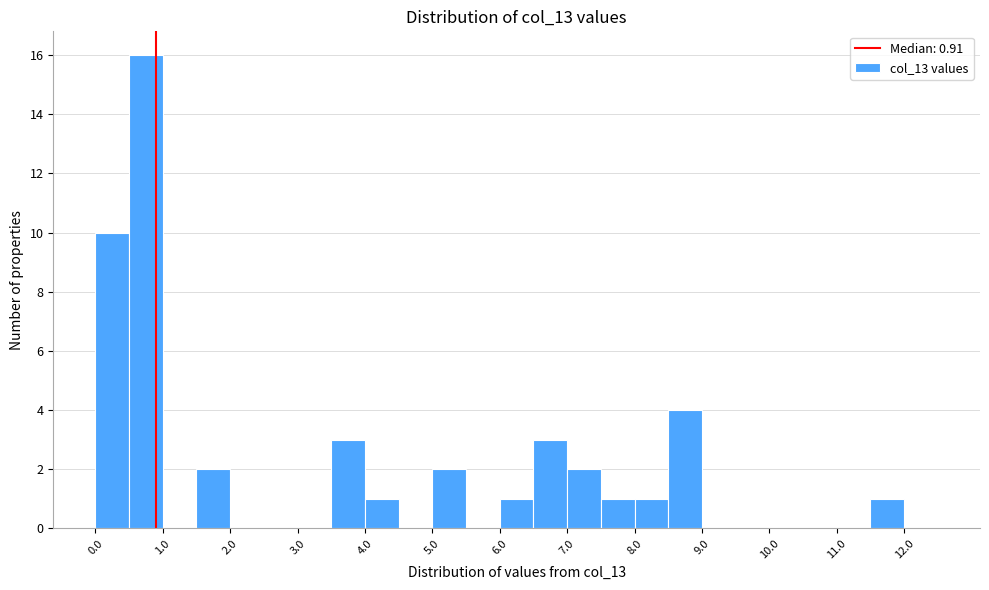

What is the height of the bar covering 4.0 to 4.5 on the x-axis? The values are not printed on the chart, so give them approximately, as read against the axis.

1